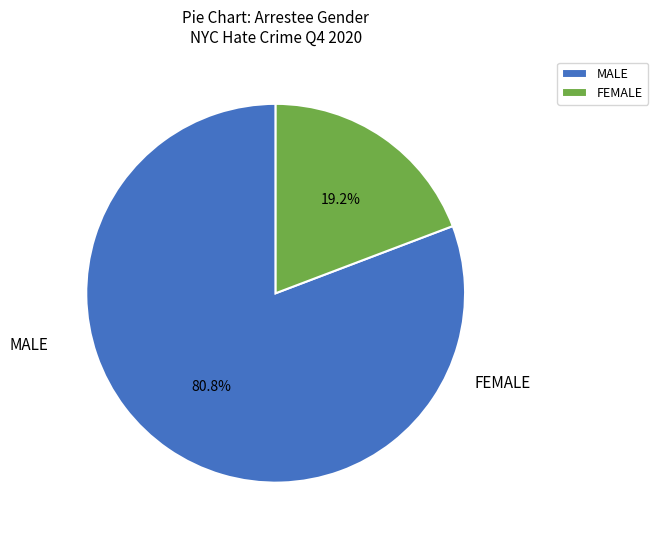

Combined, what portion of the pie is FEMALE and MALE?

100.0%